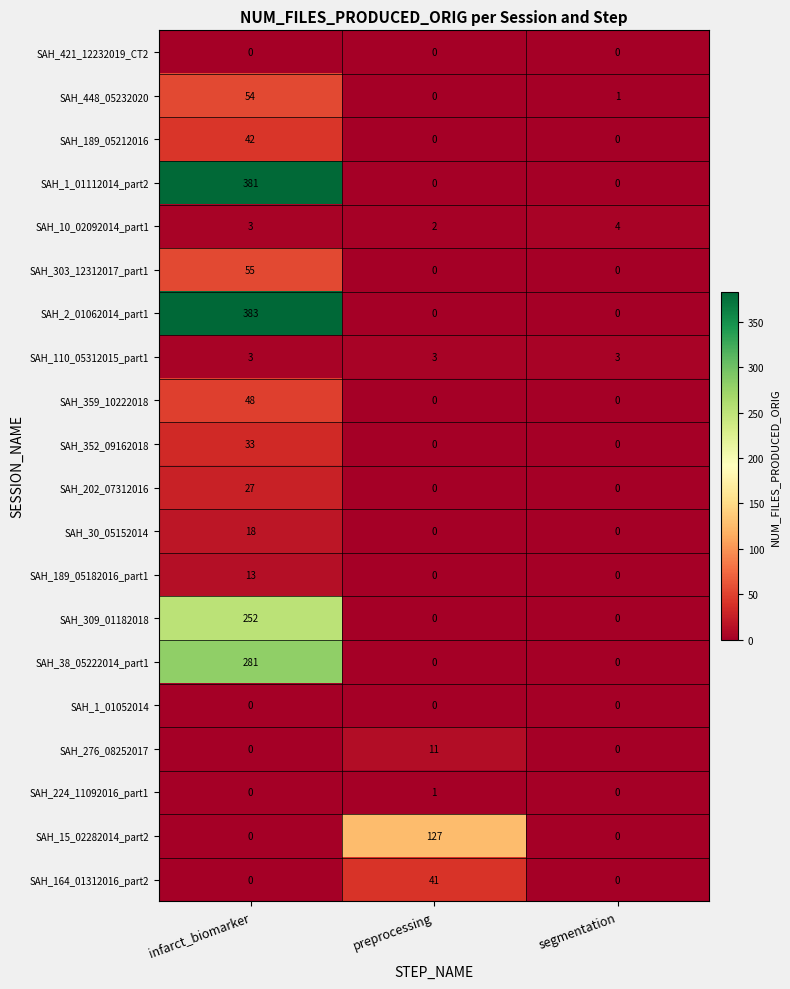

What is the greatest value displayed?

383